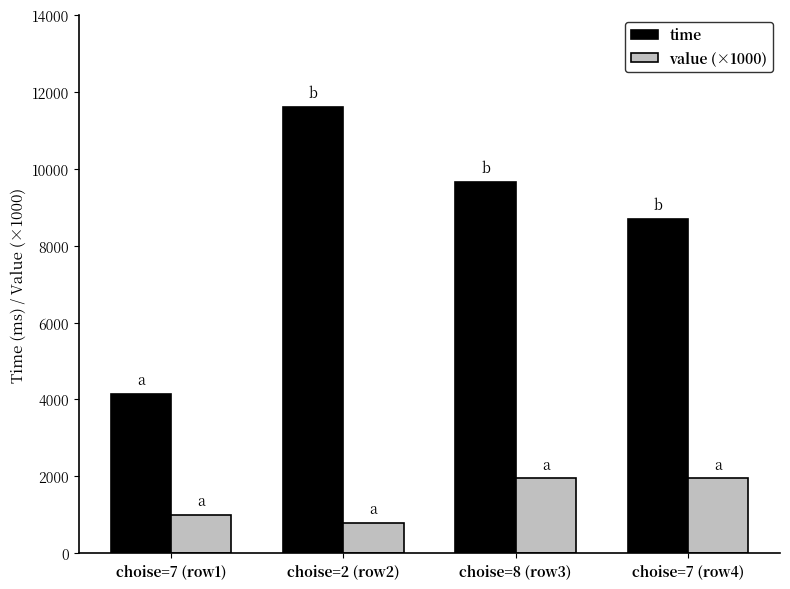

Which series has the largest total across all categories?

time